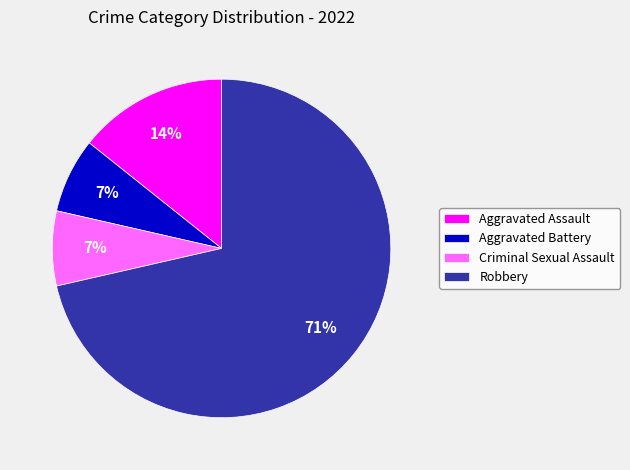

The Aggravated Battery slice represents 14% of the pie. True or false?

False